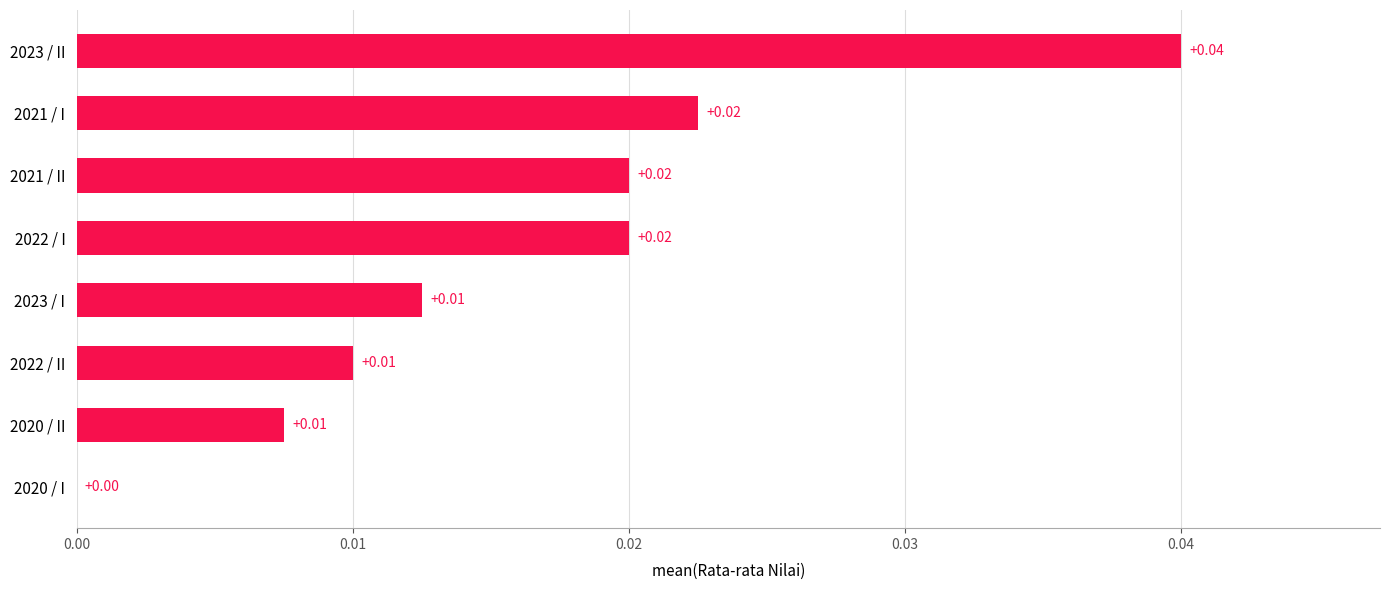

Which has a higher value, 2021 / II or 2020 / II?

2021 / II